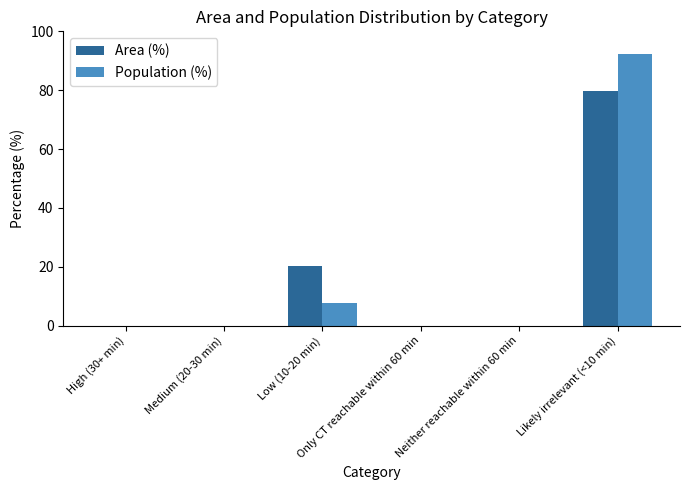

How many series are shown in this chart?

2